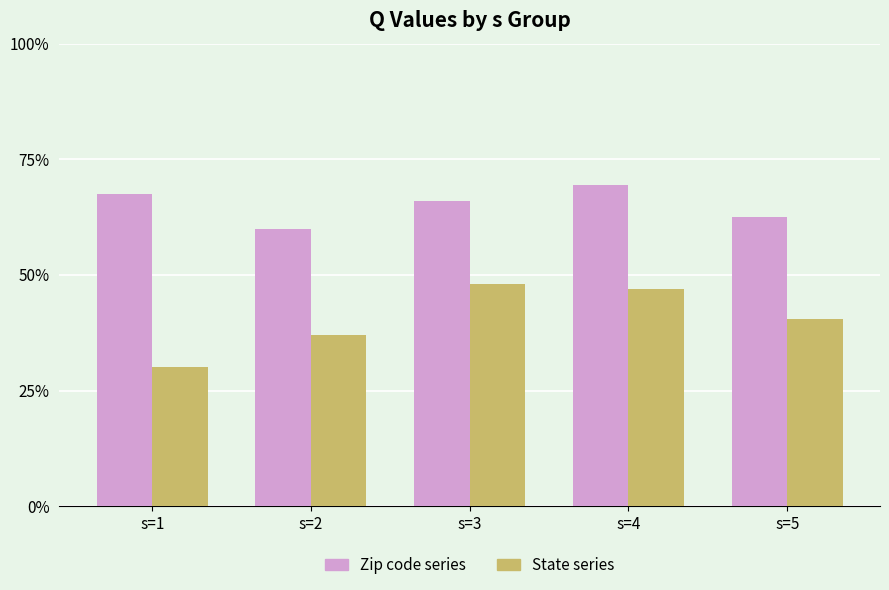

What are all the series names shown in the legend?

Zip code series, State series